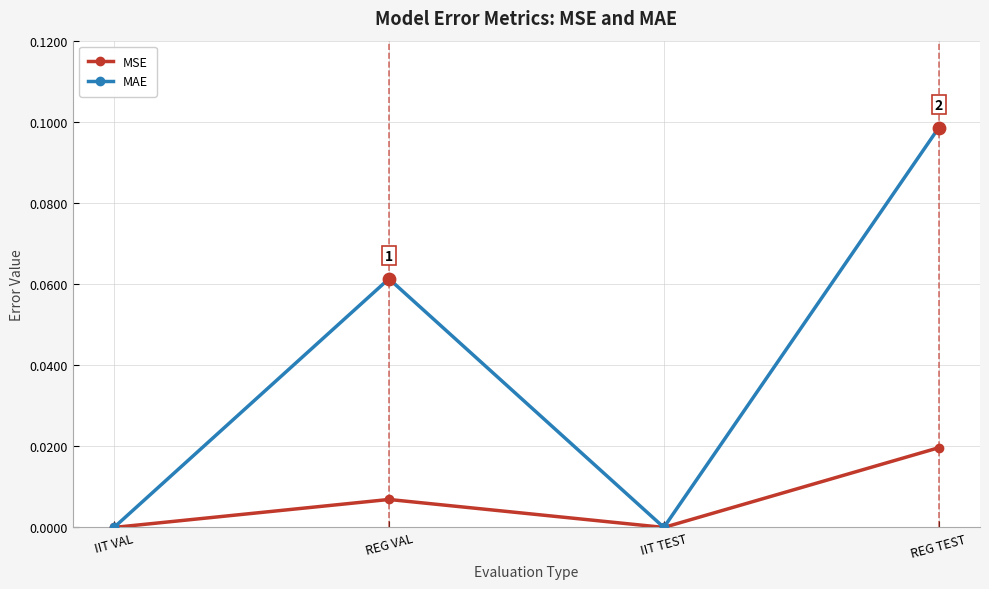

At which category is the sum across all series the highest?

REG TEST